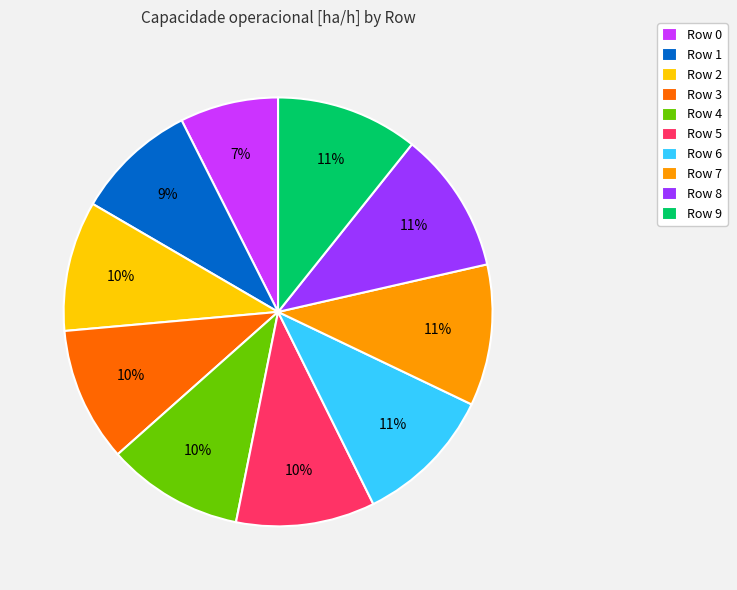

Does any single category account for the majority?

No